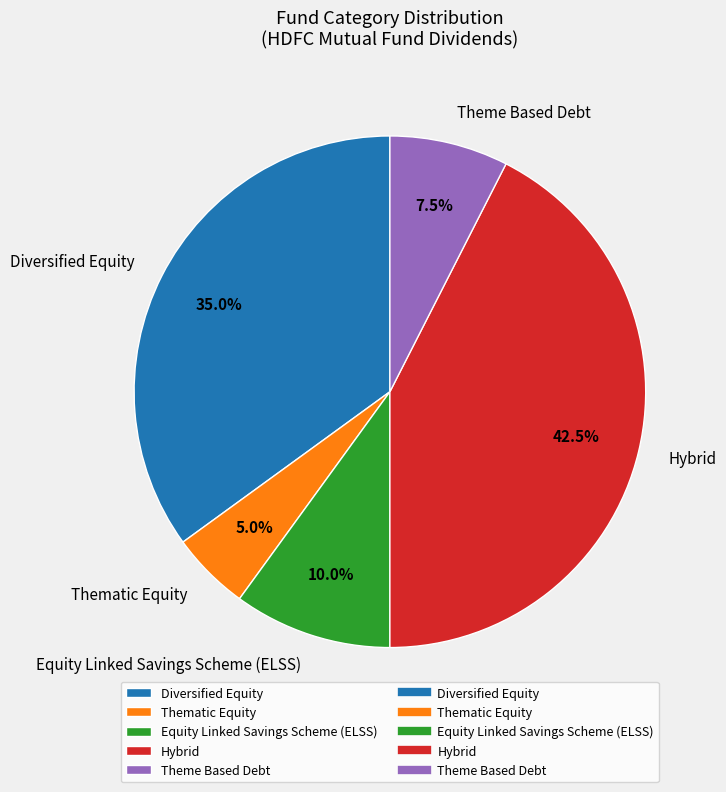

How many slices are in this pie chart?

5